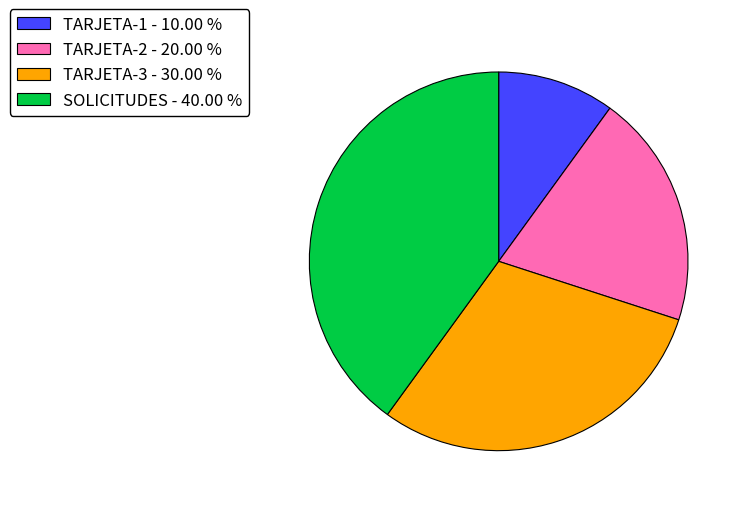

The TARJETA-3 slice represents 30% of the pie. True or false?

True